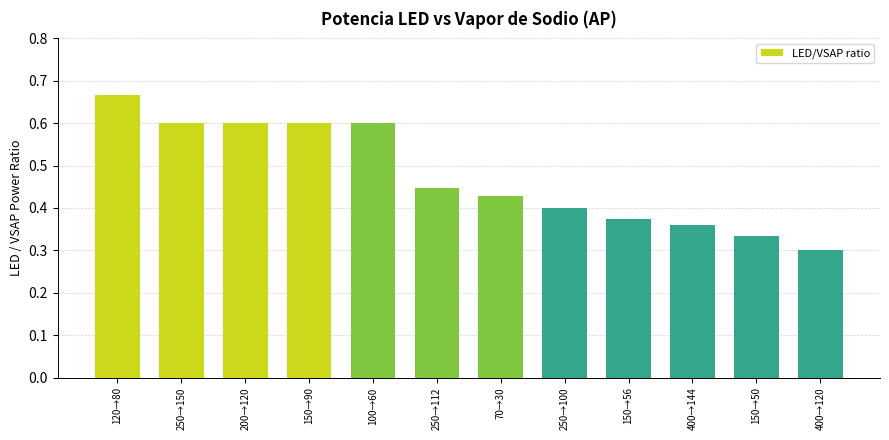

Which category has the lowest value across all series?

400→120